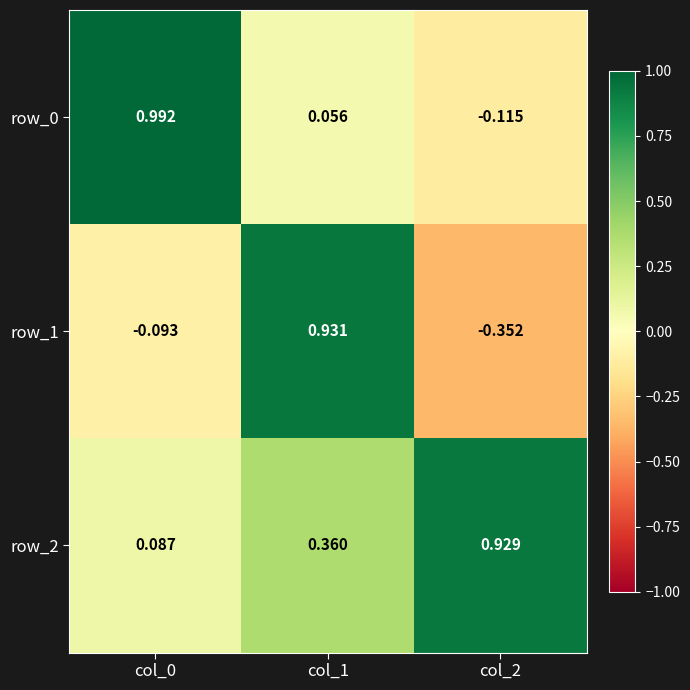

Which series has the largest total across all categories?

row_2